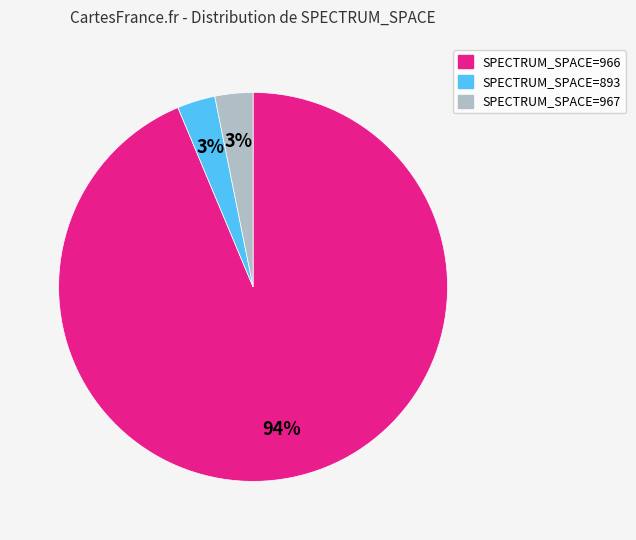

True or false: SPECTRUM_SPACE=967 accounts for 3% of the total.

True